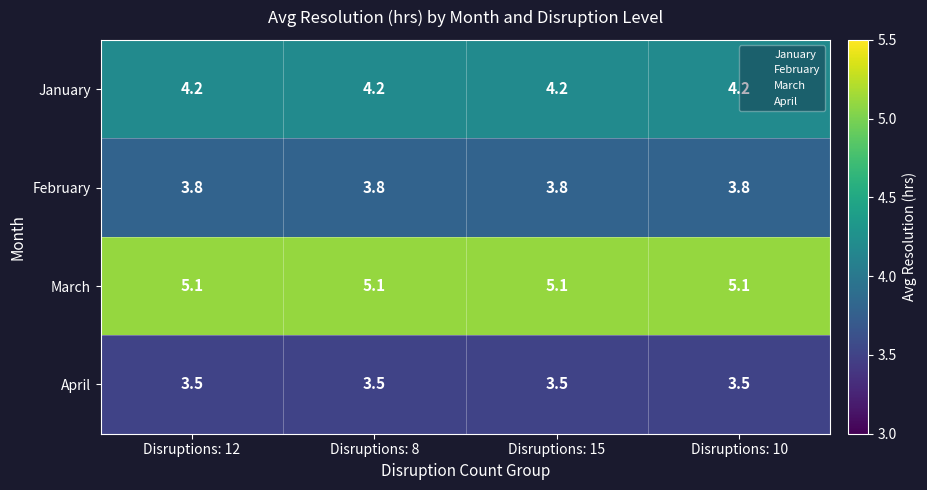

What is the approximate value of March at Disruptions: 10?

5.1